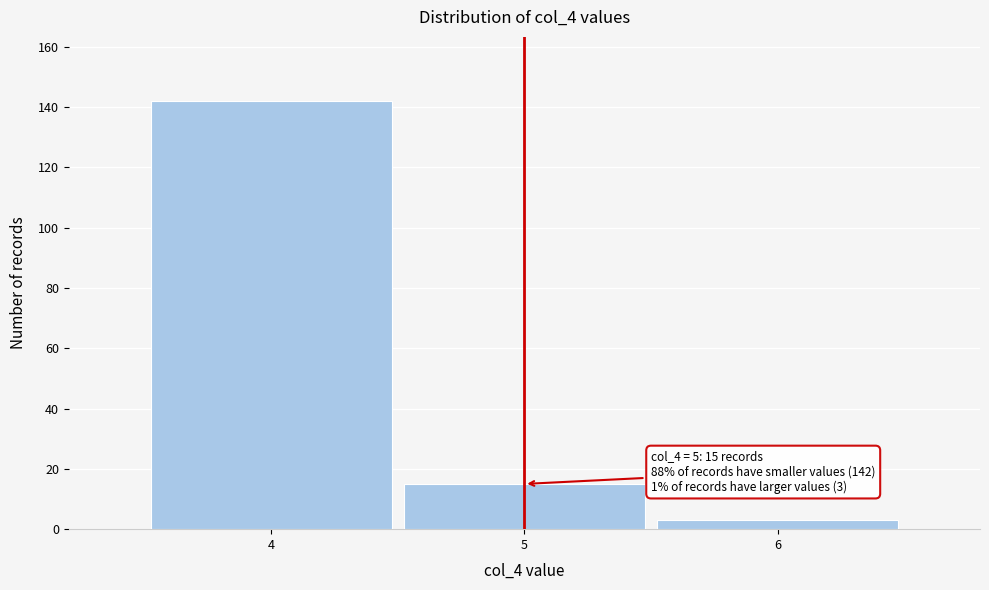

Reading right to left, list all the values displayed in this chart.

6=3	5=15	4=142